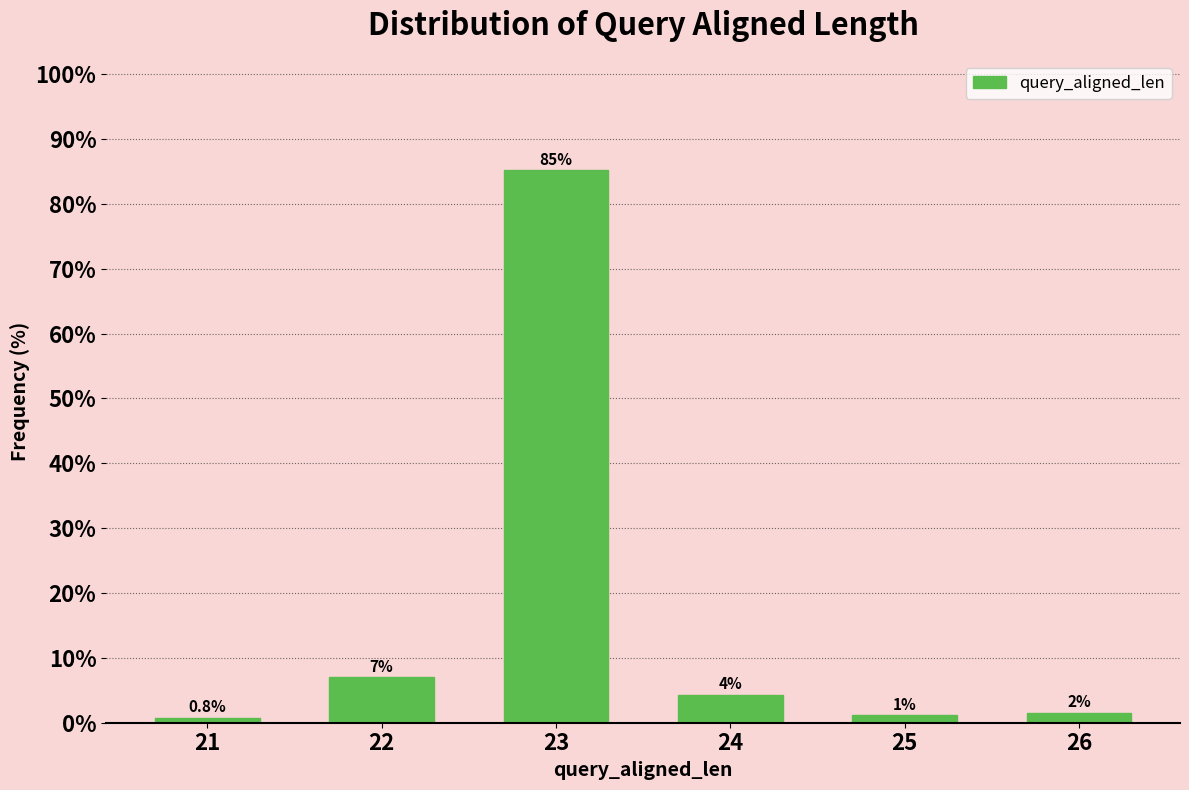

Is it true that the value at 22 is 7.0?

True